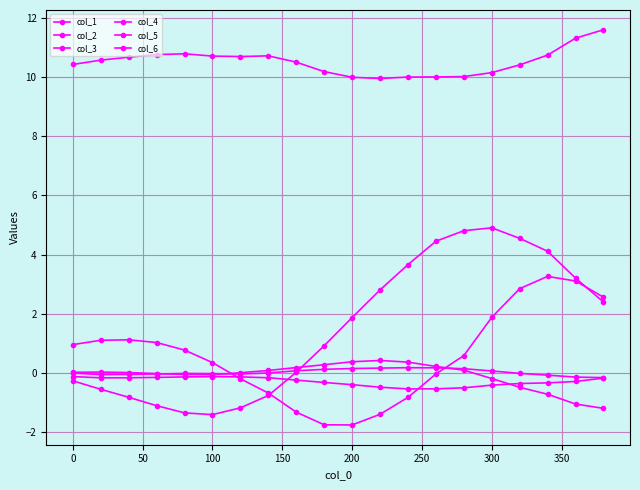

Is this an area chart (filled region under the line)?

No